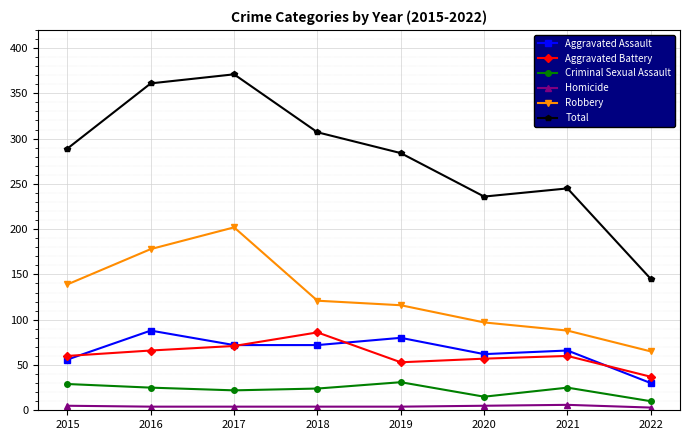

What is the average value of the Aggravated Assault series?

66